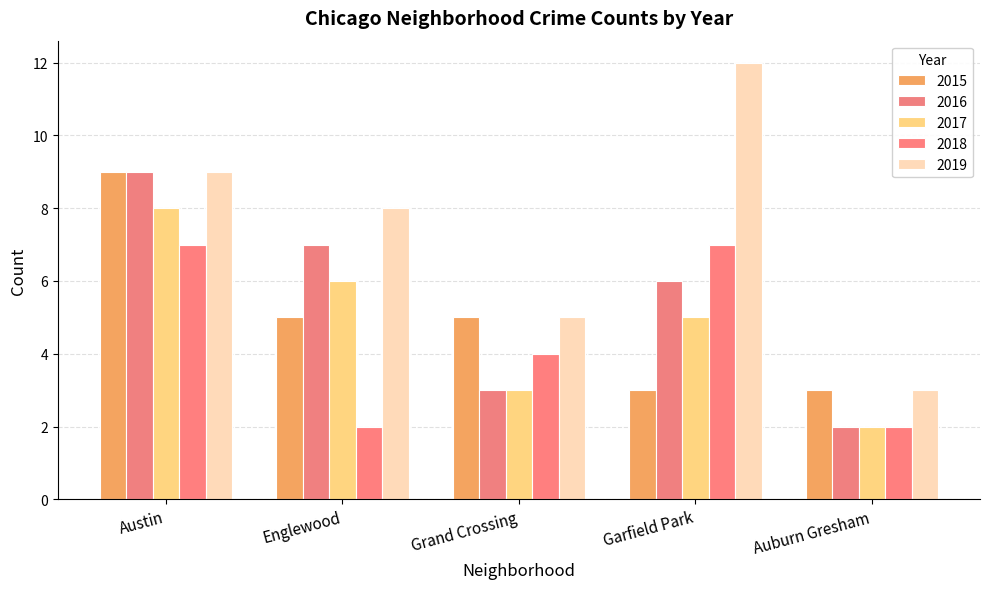

The 2015 series shows 3 at Grand Crossing. True or false?

False